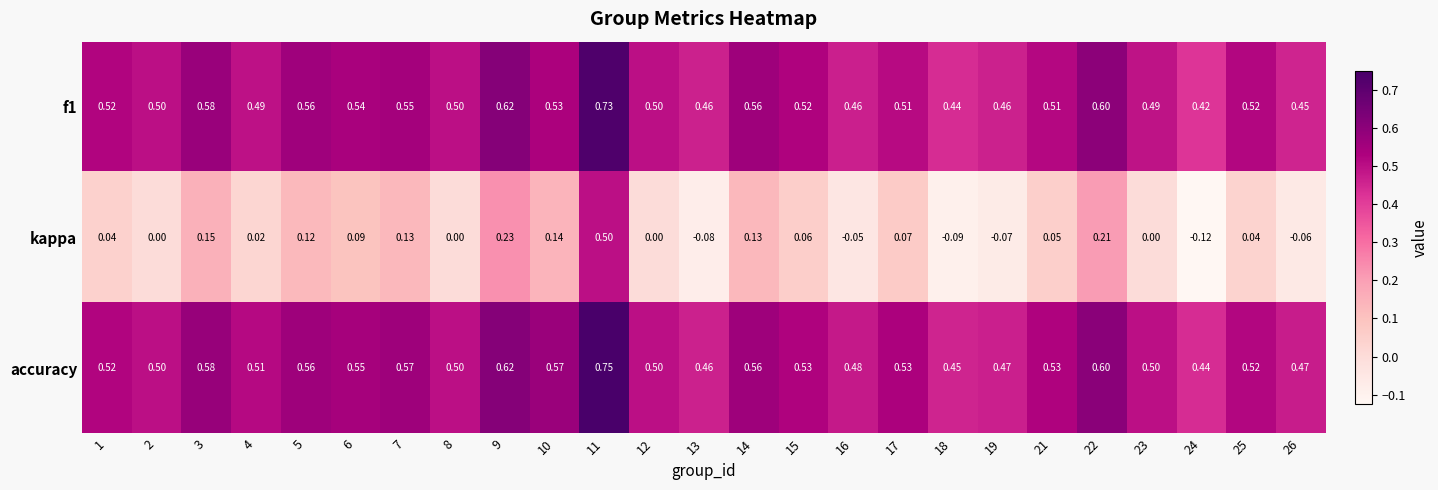

Which series changed the most between 6 and 12?

kappa